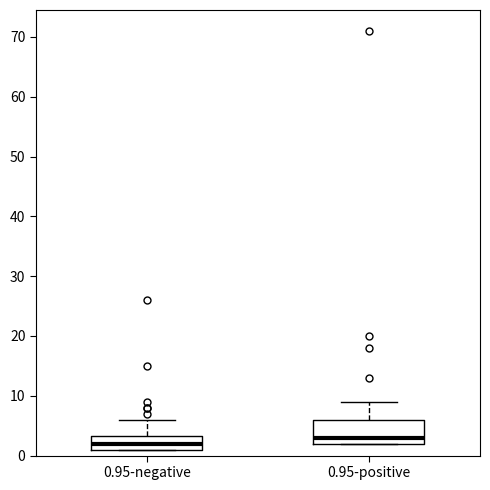

Reading left to right, read every box against the y-axis: the position of its median line, the range the box covers, and the ends of its whiskers. The values are not printed on the chart, so give them approximately, as read against the axis.

0.95-negative: median 2, box 1 to 3, whiskers 1 to 6
0.95-positive: median 3, box 2 to 6, whiskers 2 to 9